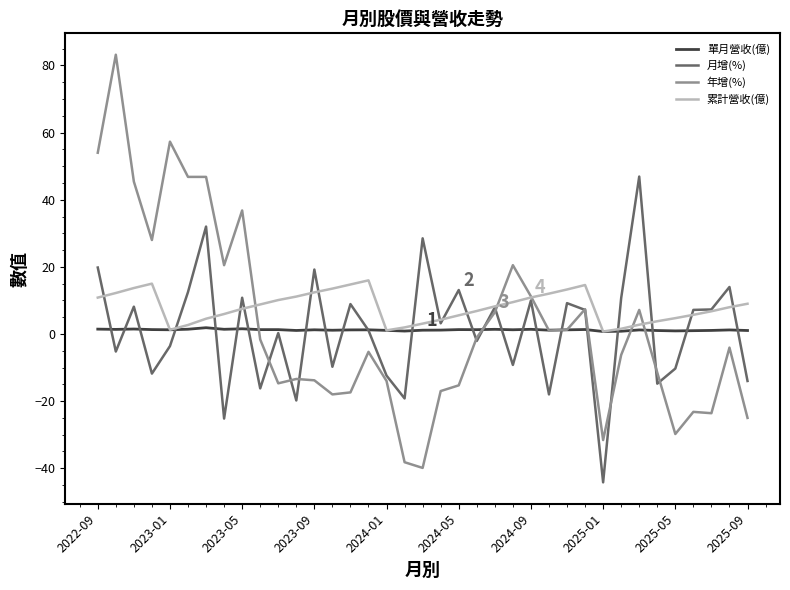

Rank the series by their maximum value, from highest to lowest.

年增(%), 月增(%), 累計營收(億), 單月營收(億)